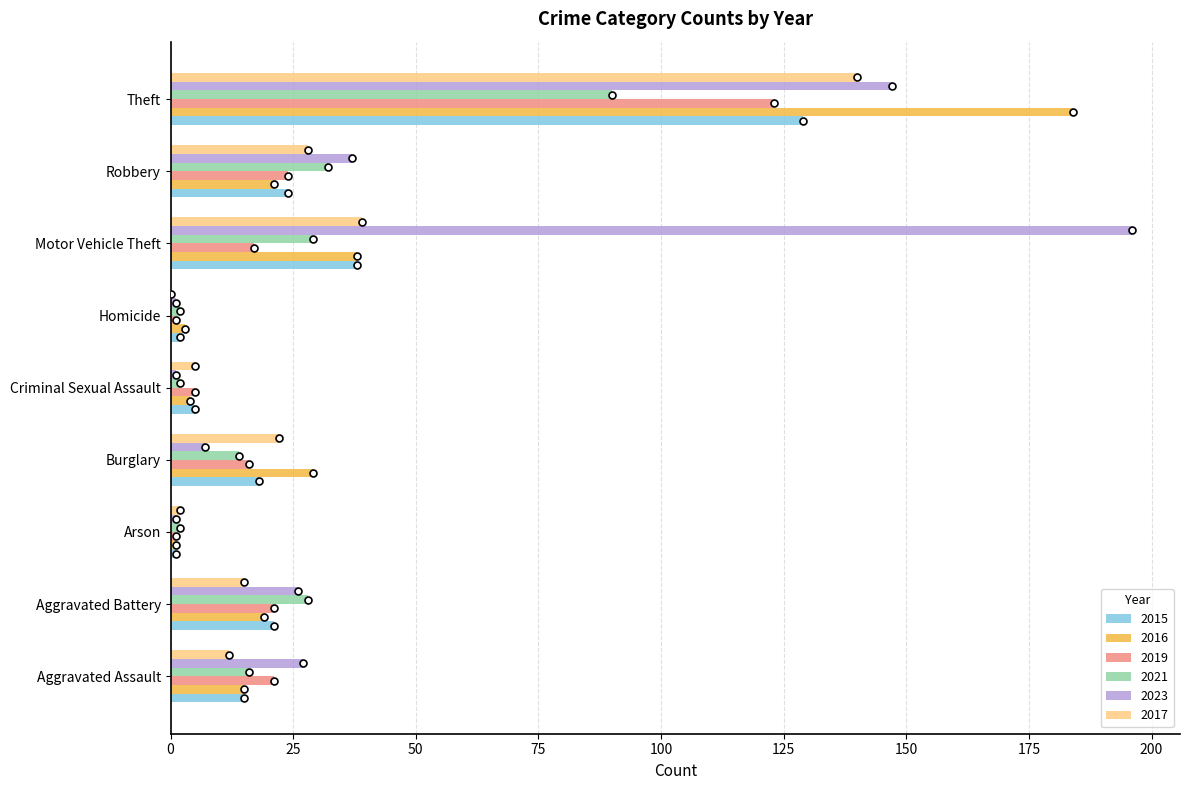

What are all the series names shown in the legend?

2015, 2016, 2019, 2021, 2023, 2017